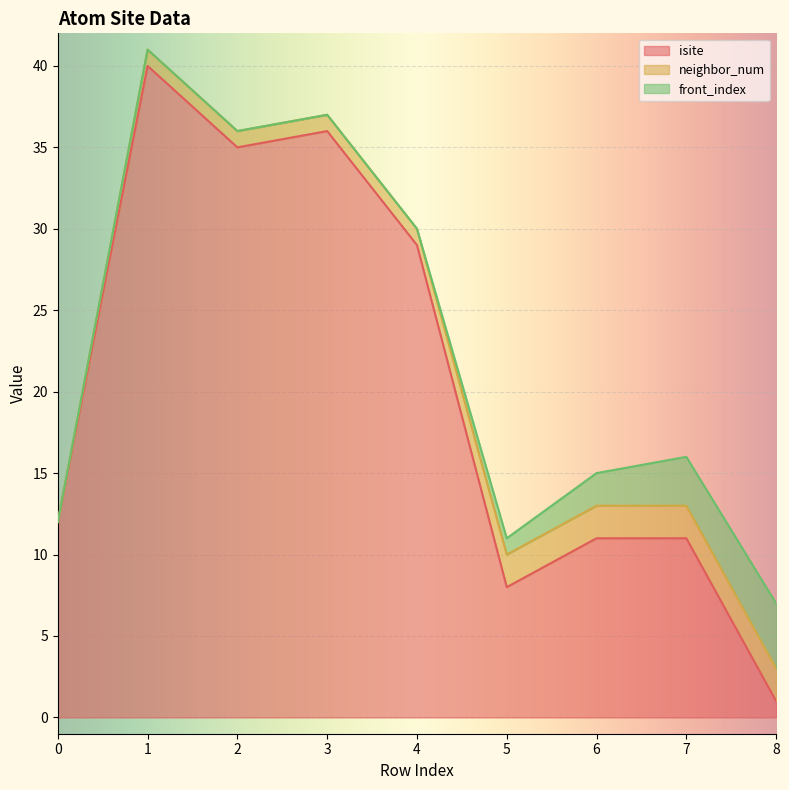

Which series has the largest total across all categories?

isite